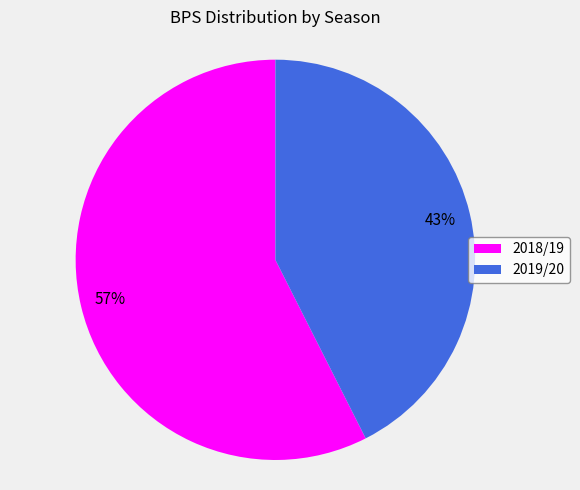

Is it true that 2019/20 is 43% of the pie?

True